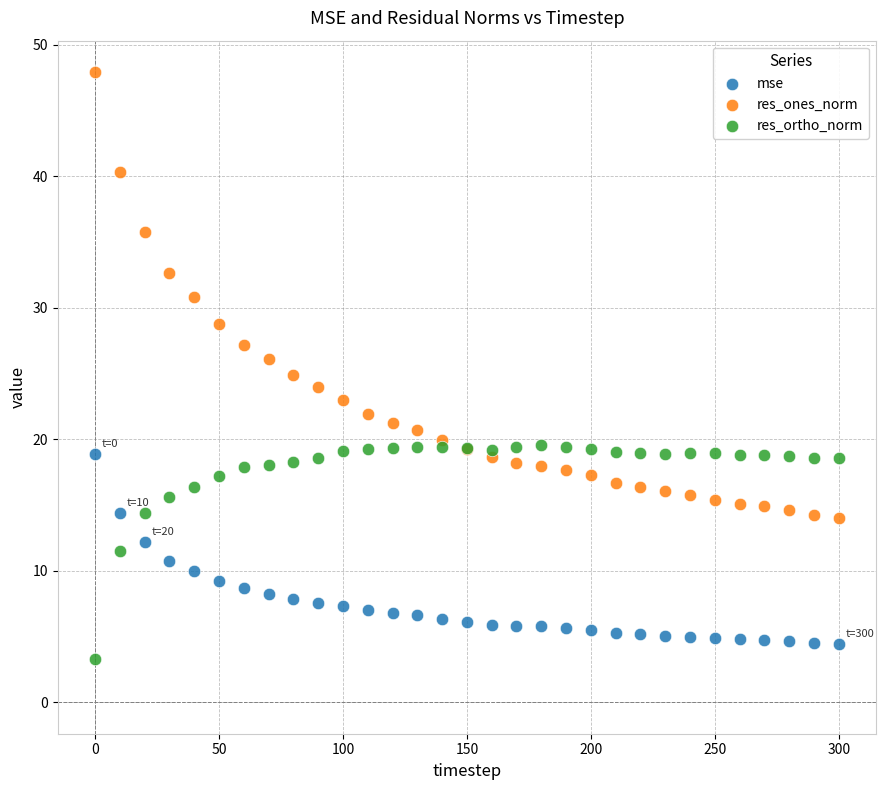

Which series reaches the maximum Y coordinate?

res_ones_norm